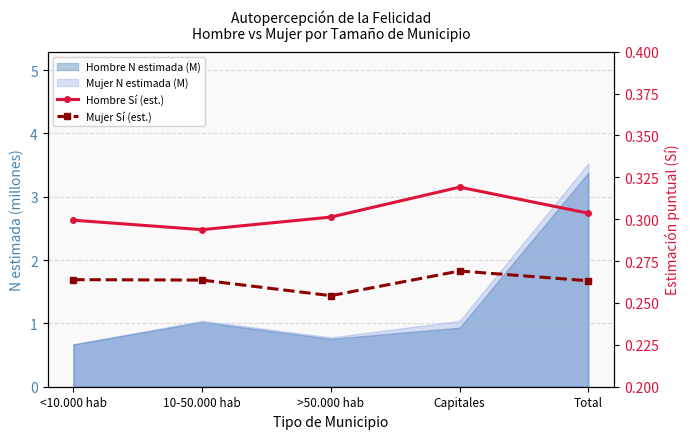

How many lines are shown in the chart?

2